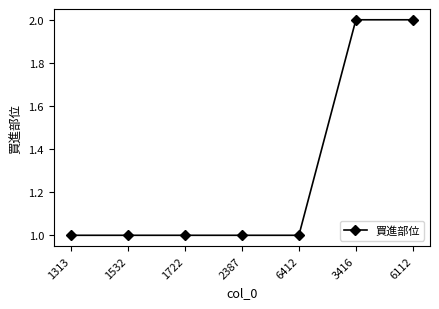

What is the sum of all values?

9